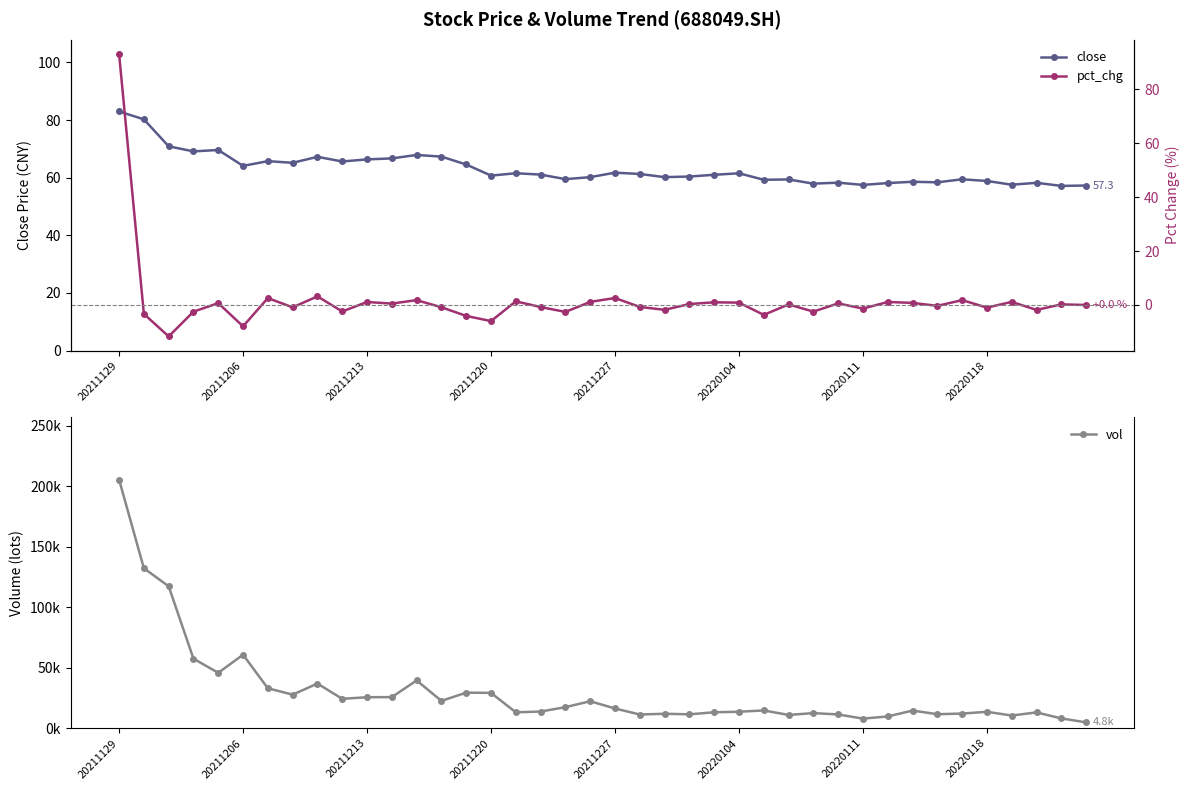

At how many categories does at least one series exceed 181625?

1